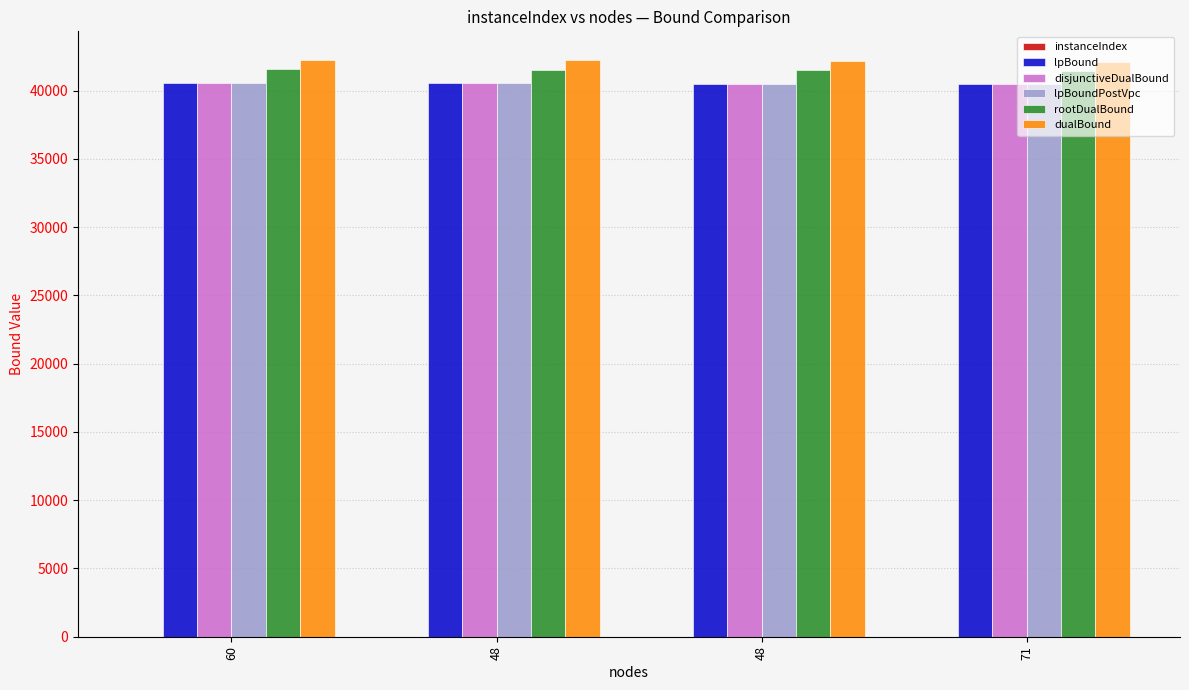

How many data points does each series have?

4